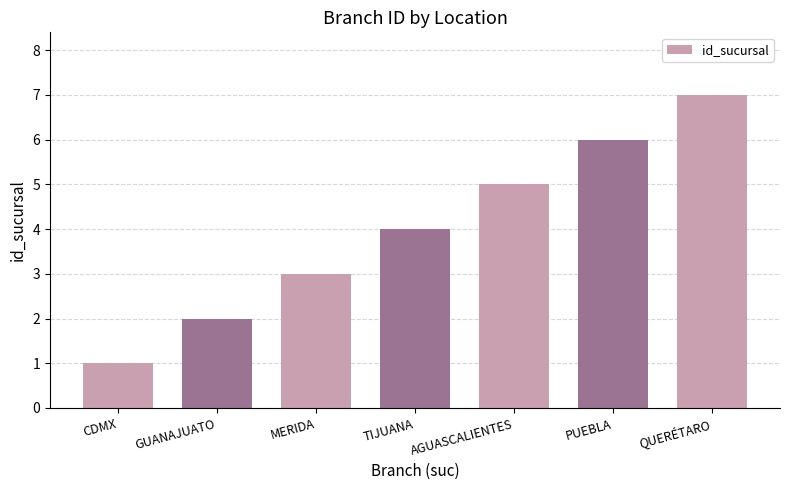

What position from the right is AGUASCALIENTES?

3